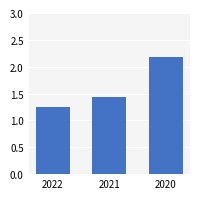

True or false: the data shows 0.8 at 2022.

False